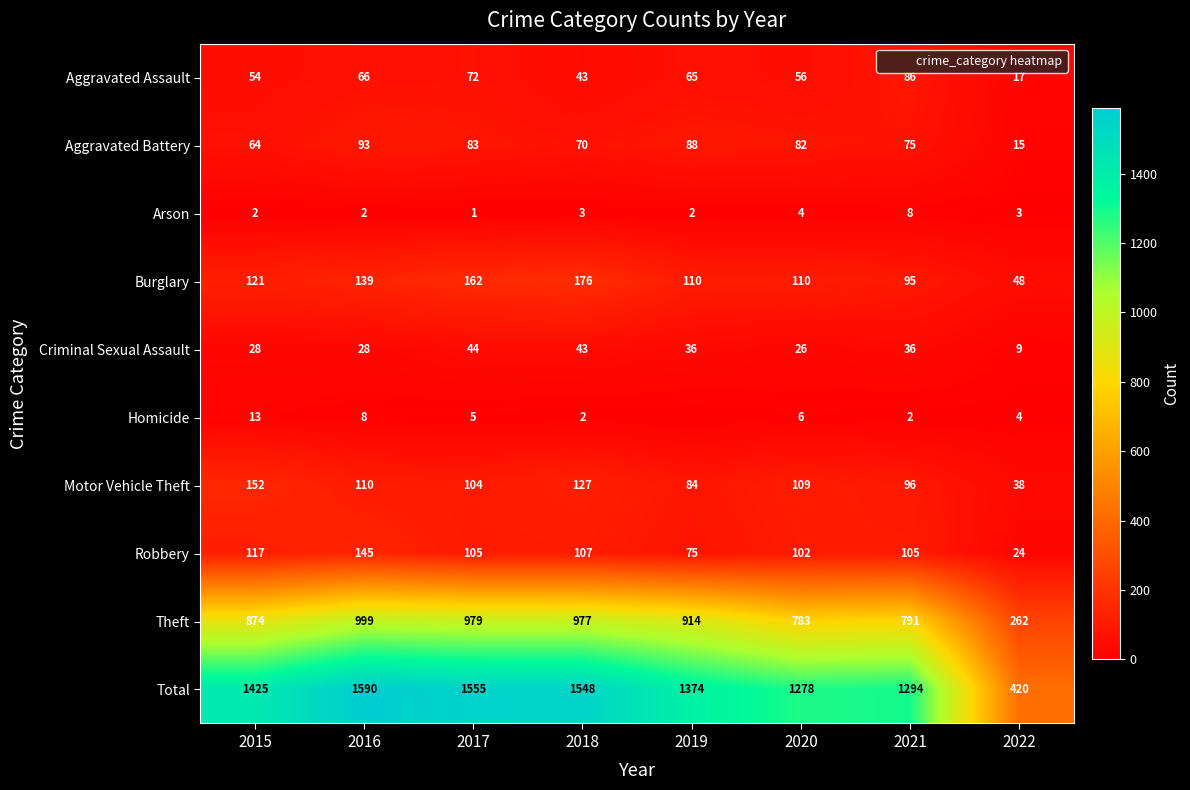

Which has a higher value, 2016 or 2018?

2016